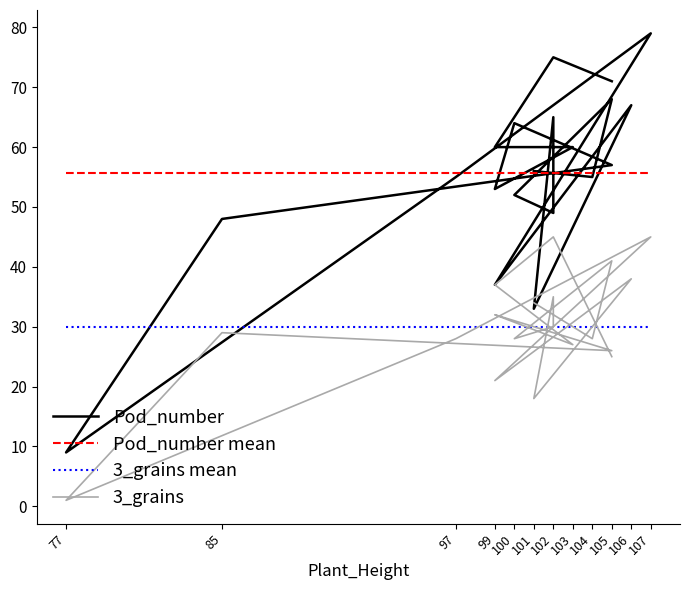

Reading left to right, what are all the values shown in this chart?

Pod_number: 105=71	102=75	99=60	103=60	99=53	100=64	105=57	85=48	77=9	97=55	107=79	99=37	106=67	101=33	102=65	102=49	100=52	105=68	104=55	101=56
3_grains: 105=25	102=45	99=37	103=27	99=32	100=31	105=26	85=29	77=1	97=28	107=45	99=21	106=38	101=18	102=35	102=30	100=28	105=41	104=28	101=34